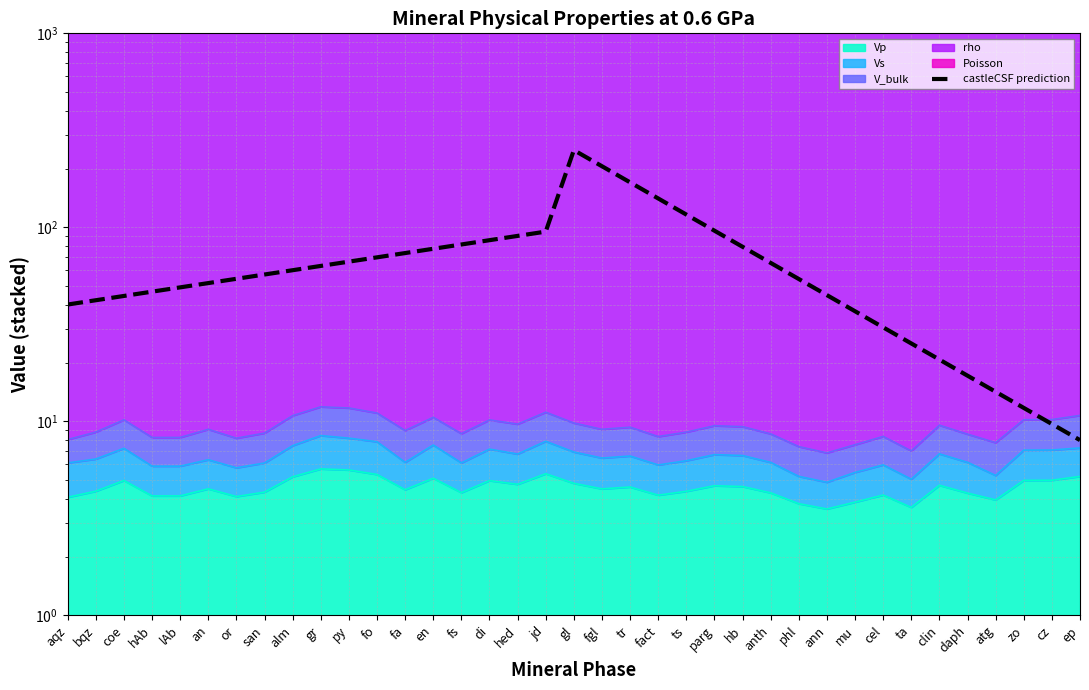

Does the chart display data point markers on the line(s)?

No